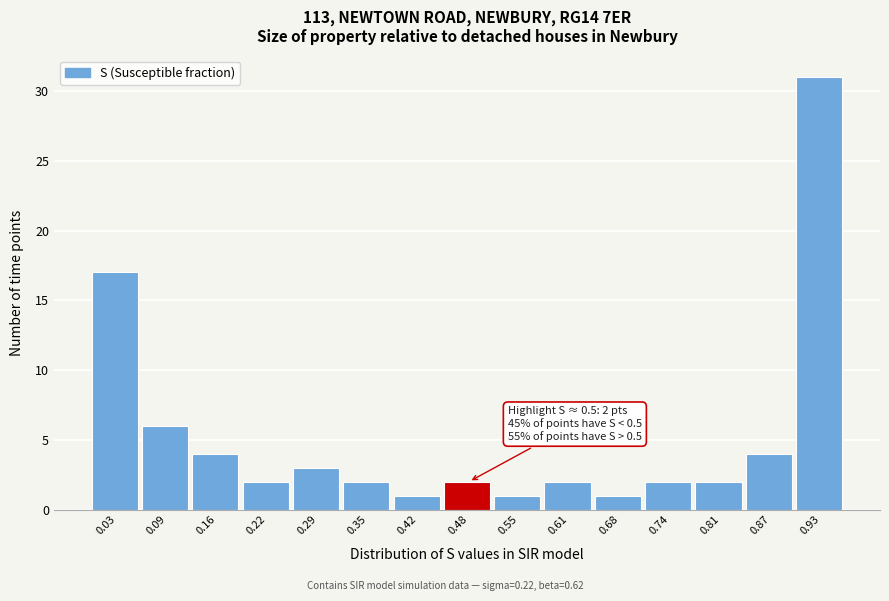

Reading left to right, what are all the values shown in this chart?

0.03=17	0.09=6	0.16=4	0.22=2	0.29=3	0.35=2	0.42=1	0.48=2	0.55=1	0.61=2	0.68=1	0.74=2	0.81=2	0.87=4	0.93=31